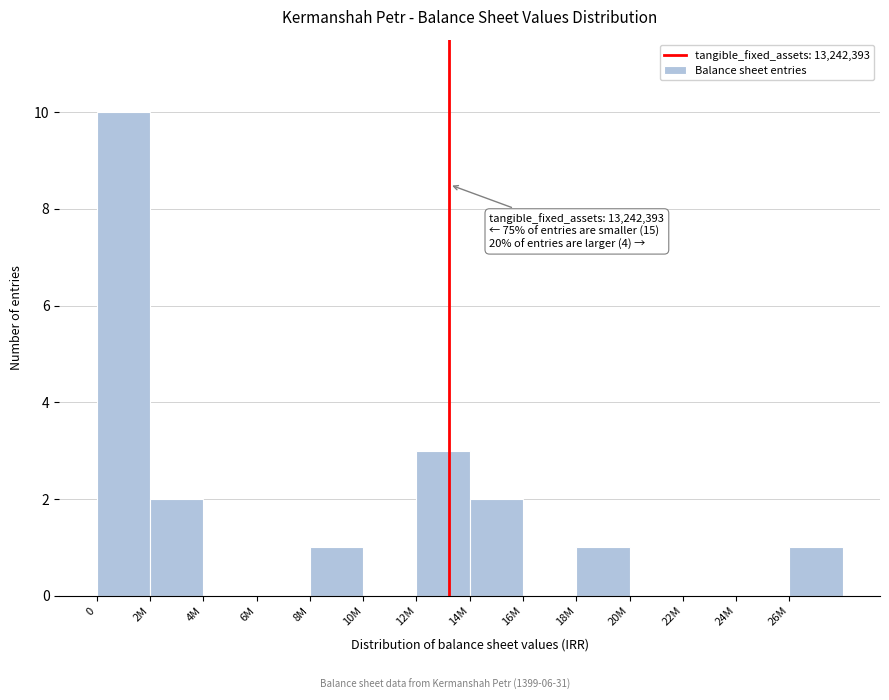

Reading left to right, extract all data points from this chart.

0=10	2M=2	4M=0	6M=0	8M=1	10M=0	12M=3	14M=2	16M=0	18M=1	20M=0	22M=0	24M=0	26M=1